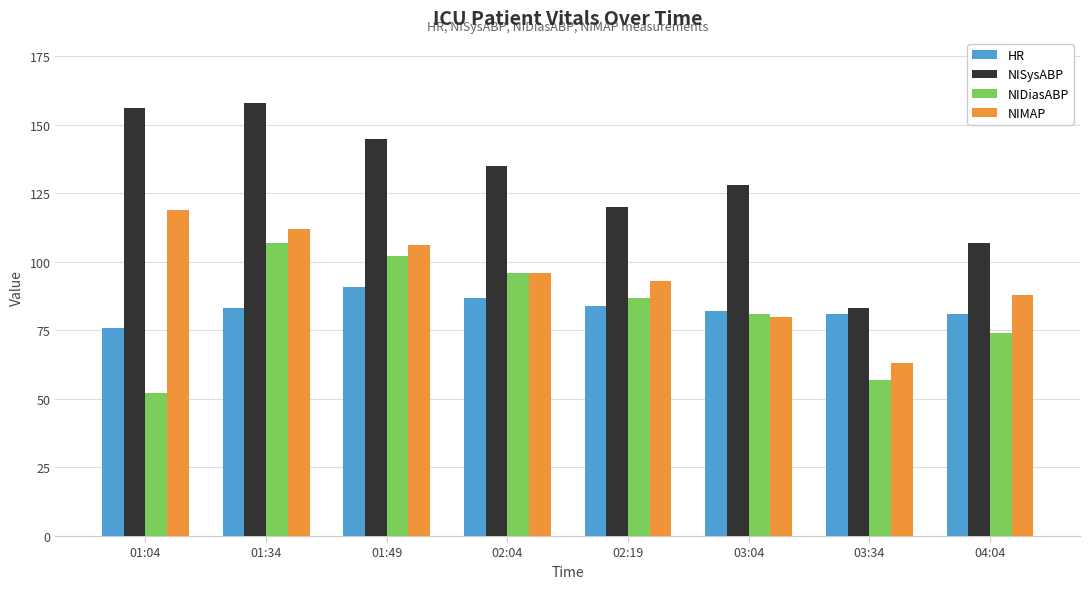

How many data points in NIDiasABP are less than 87?

4